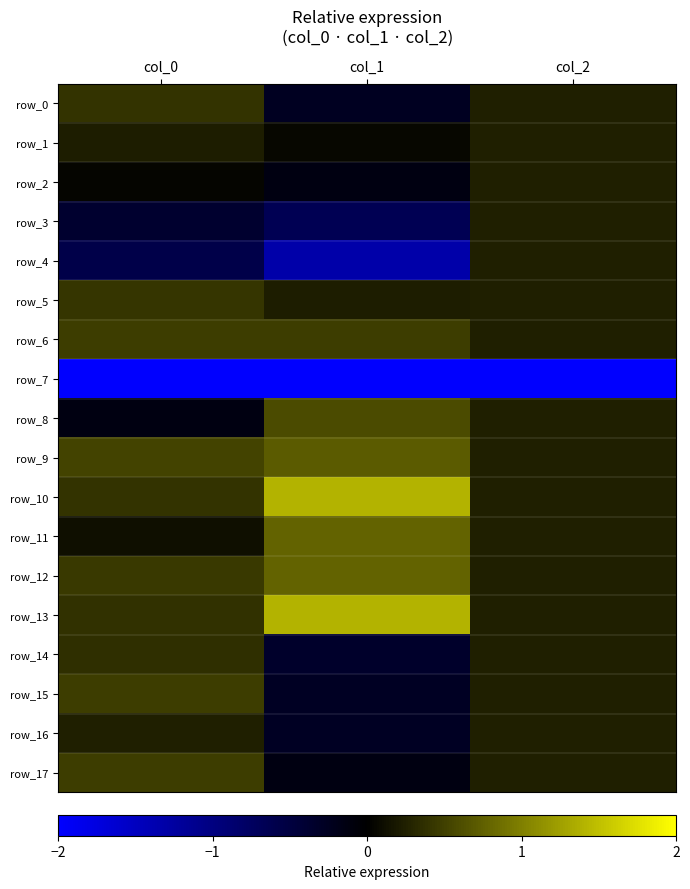

What is the sum of the row_9 values at col_2 and col_0?

0.8